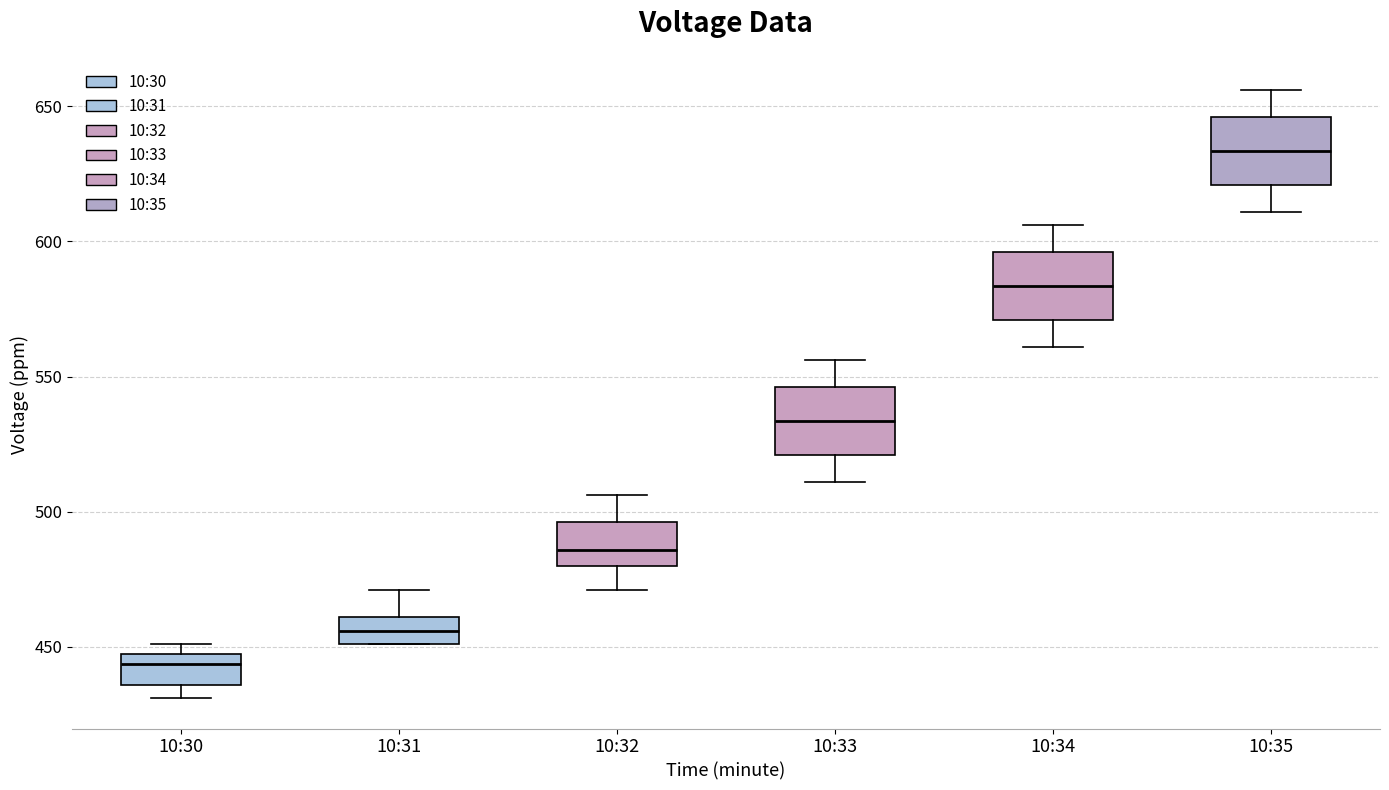

Which box's median line is the lowest?

10:30